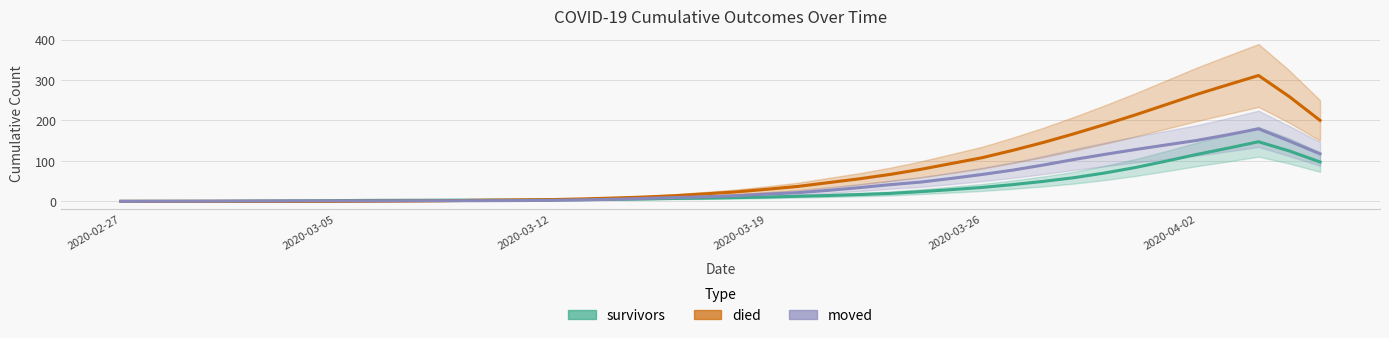

How many values in moved are above zero?

39